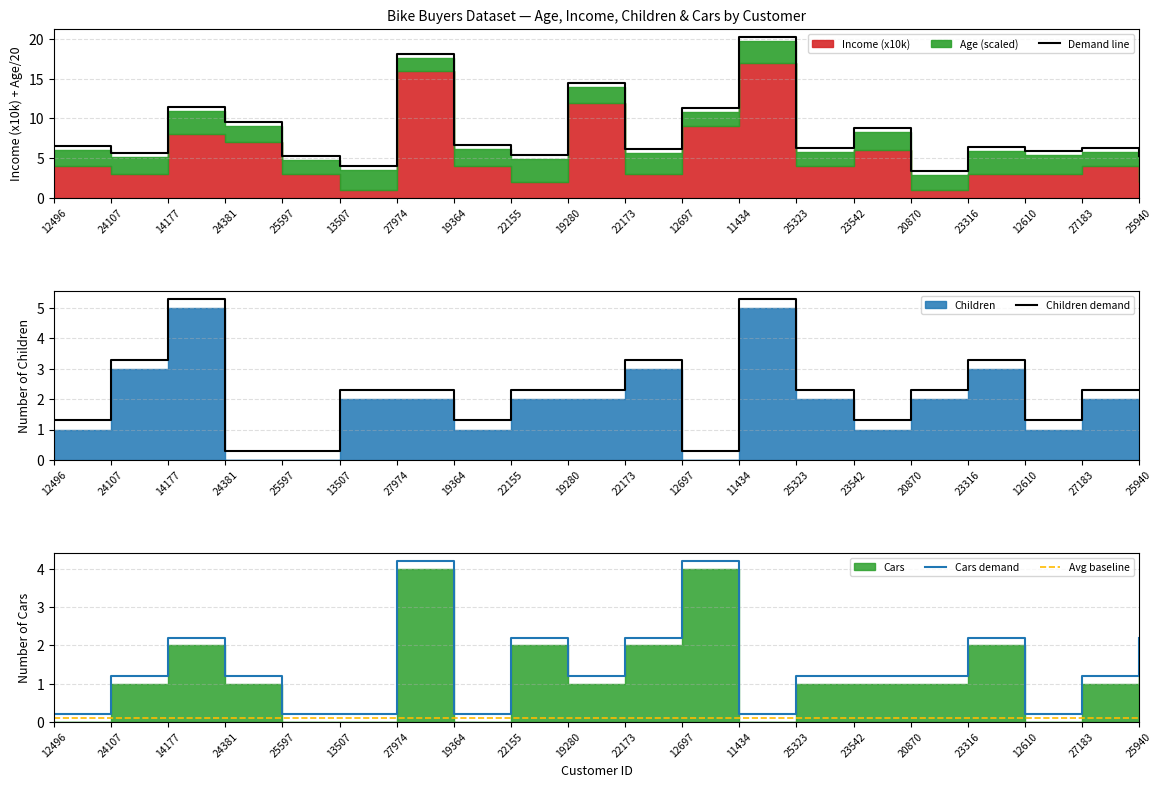

Is it true that Children demand equals 1.3 at 12496?

True